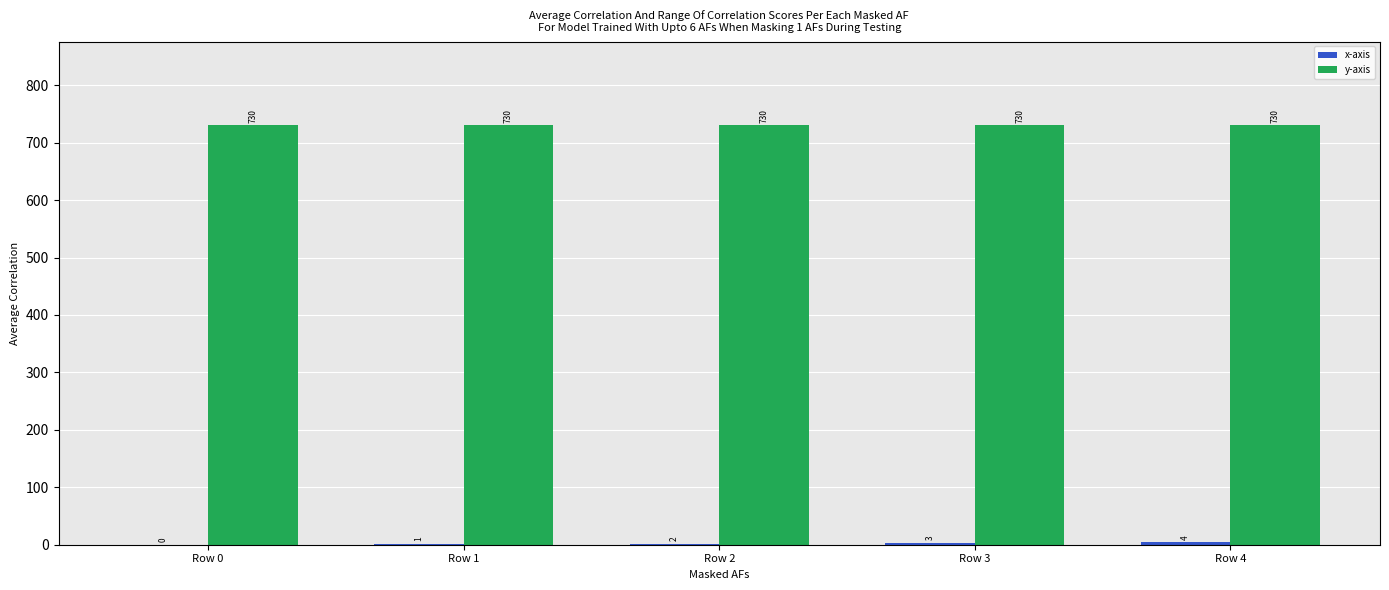

What is the greatest value displayed?

730